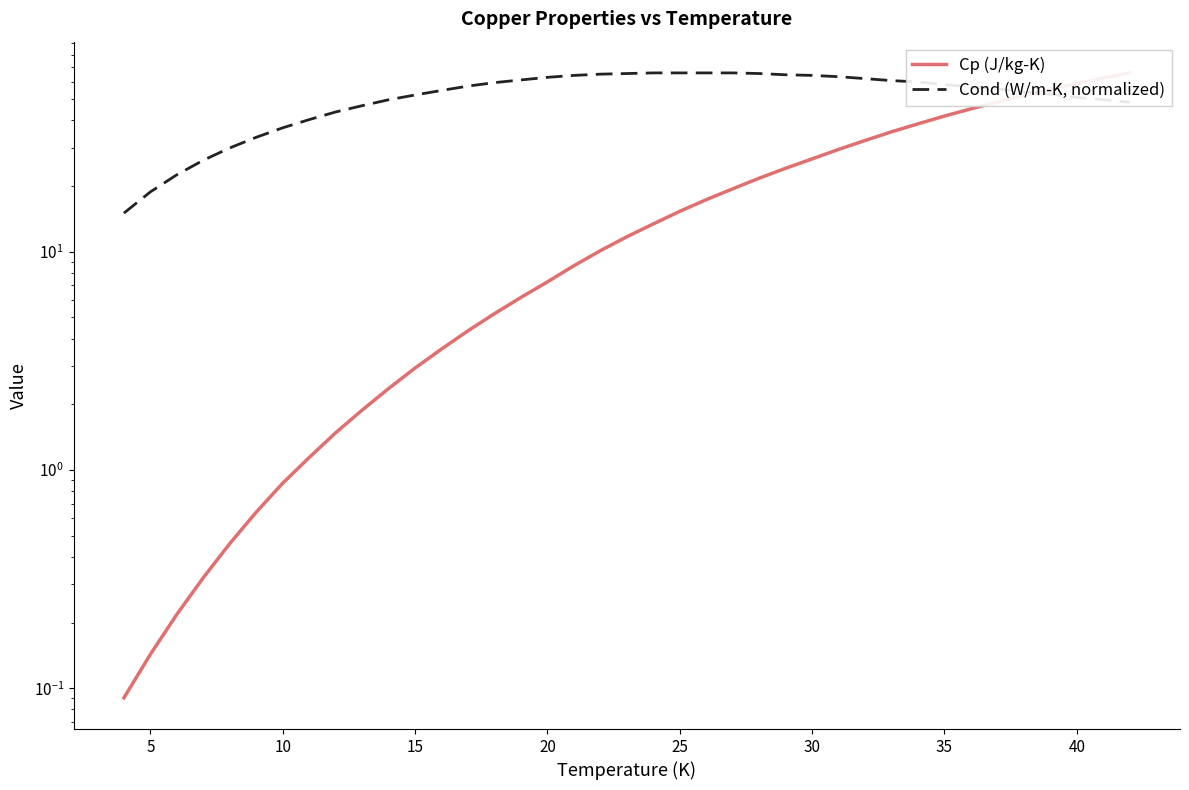

How many lines are shown in the chart?

2